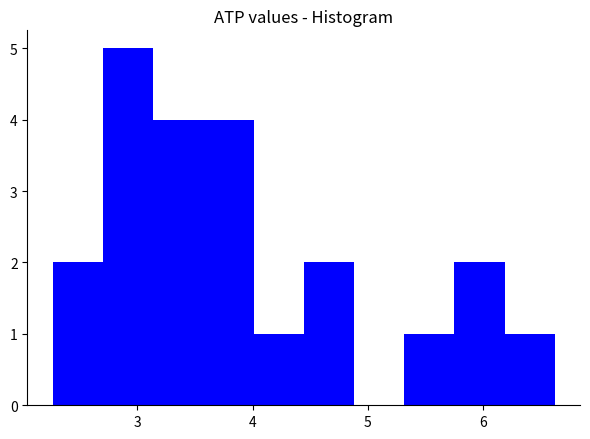

How tall is the bar that spans 5.3 to 5.8 on the x-axis? Neither the bar edges nor the heights are printed on the chart, so give them approximately, as read against the axes.

1